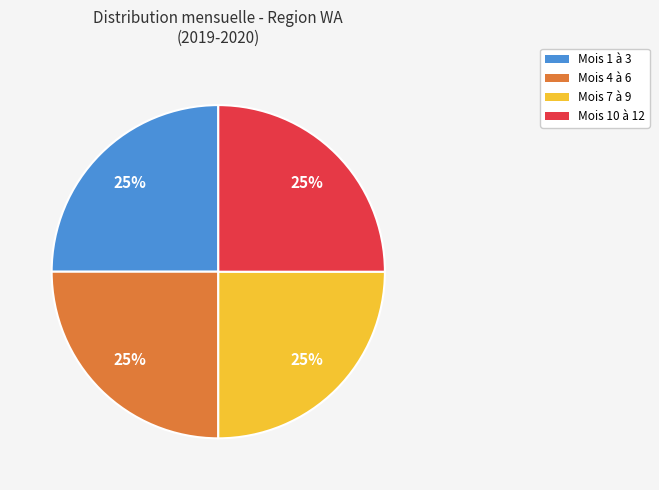

Is there a majority slice in this chart?

No